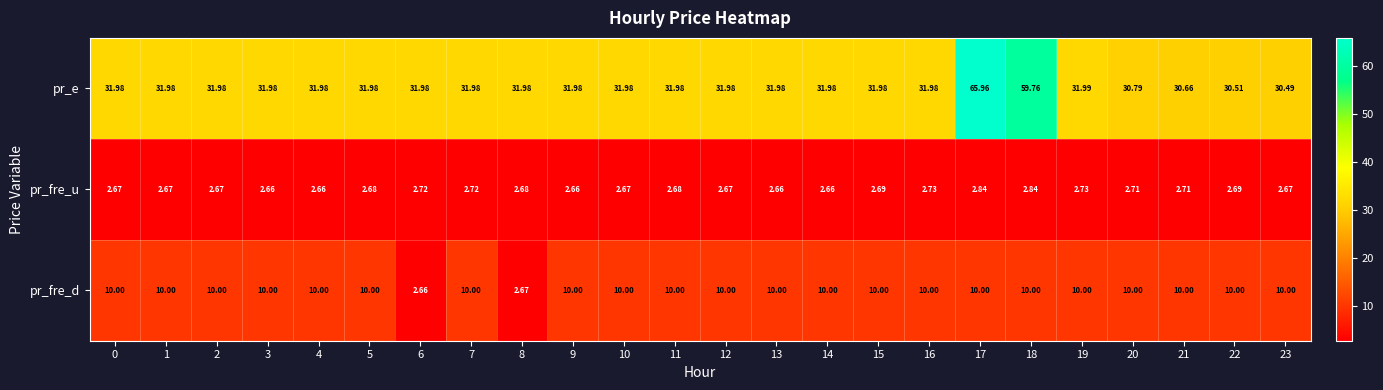

What is the spread (max minus min) of values at 12?

29.3